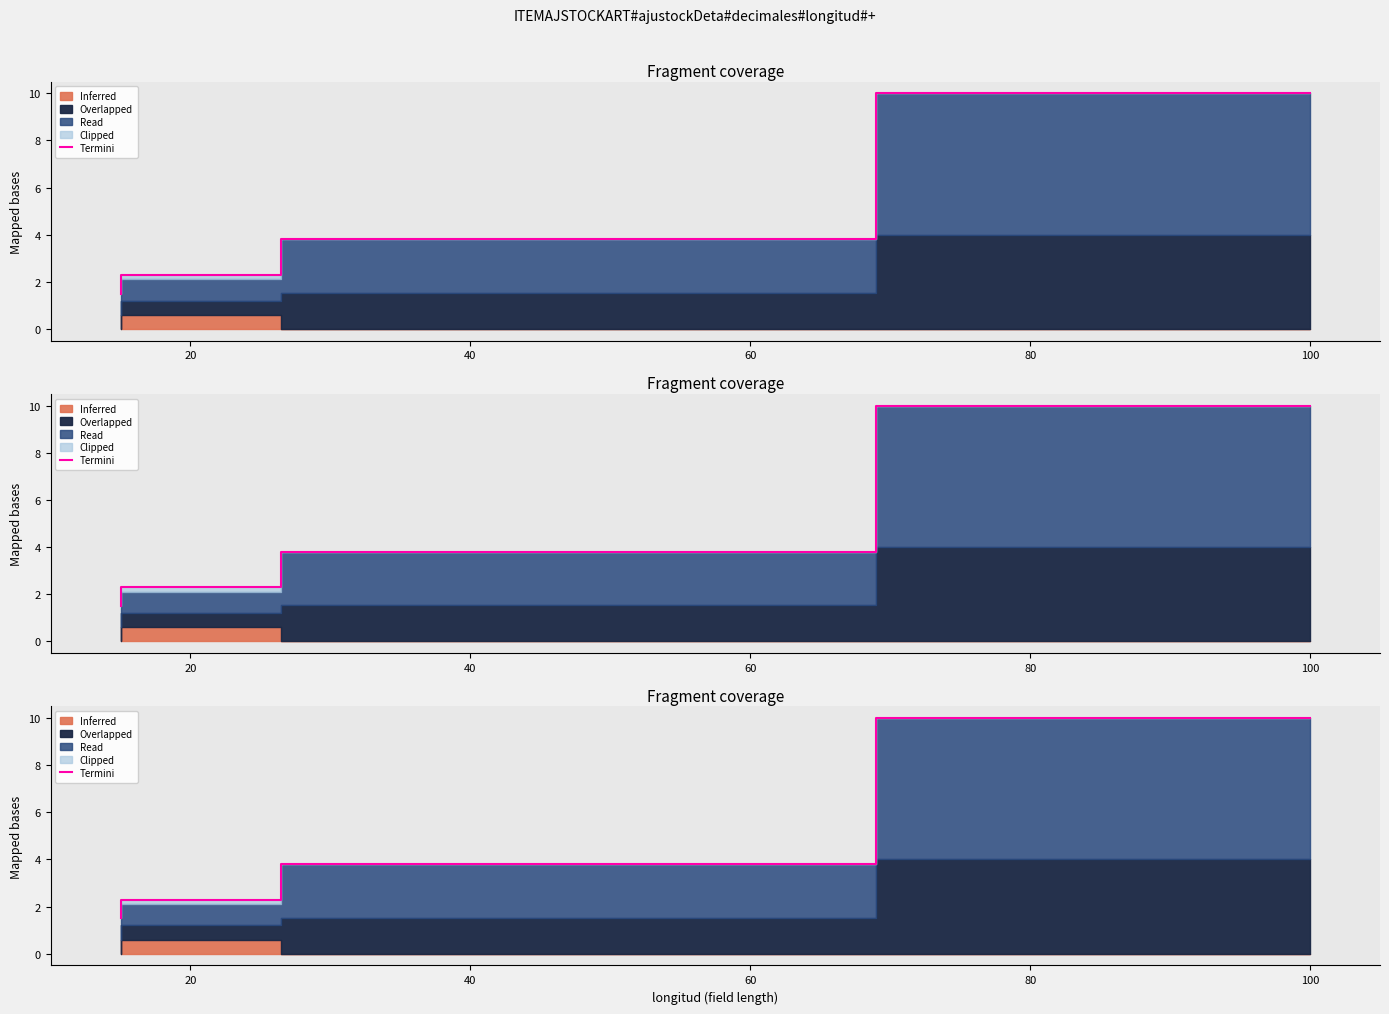

What is the greatest value displayed?

10.0